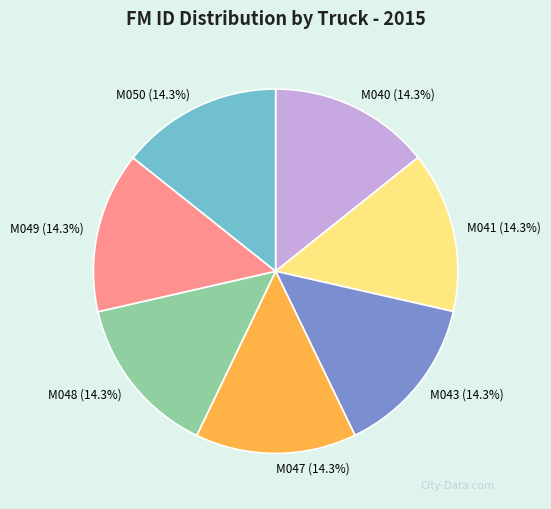

True or false: M048 accounts for 3% of the total.

False